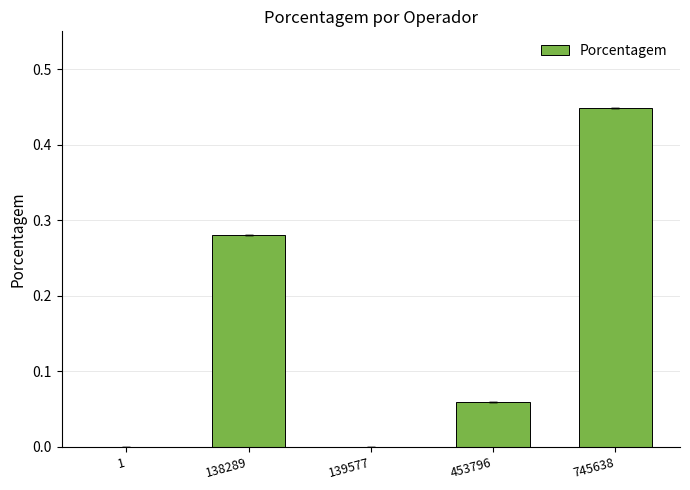

True or false: the data shows 0.2 at 745638.

False